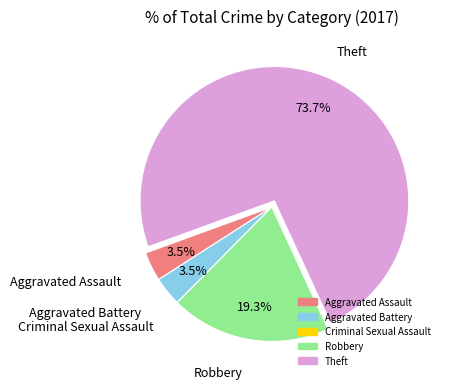

Does Theft account for over 50% of the chart?

Yes